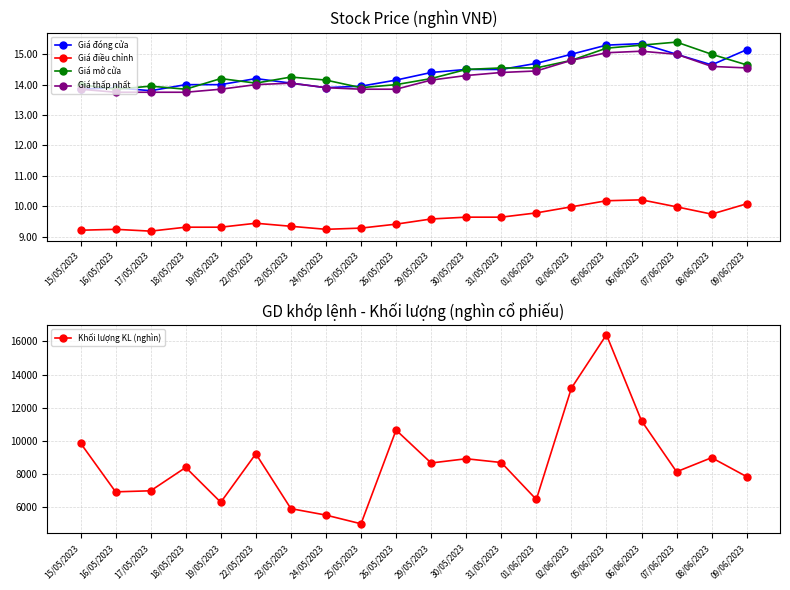

Read the Giá đóng cửa value at 29/05/2023.

14.4